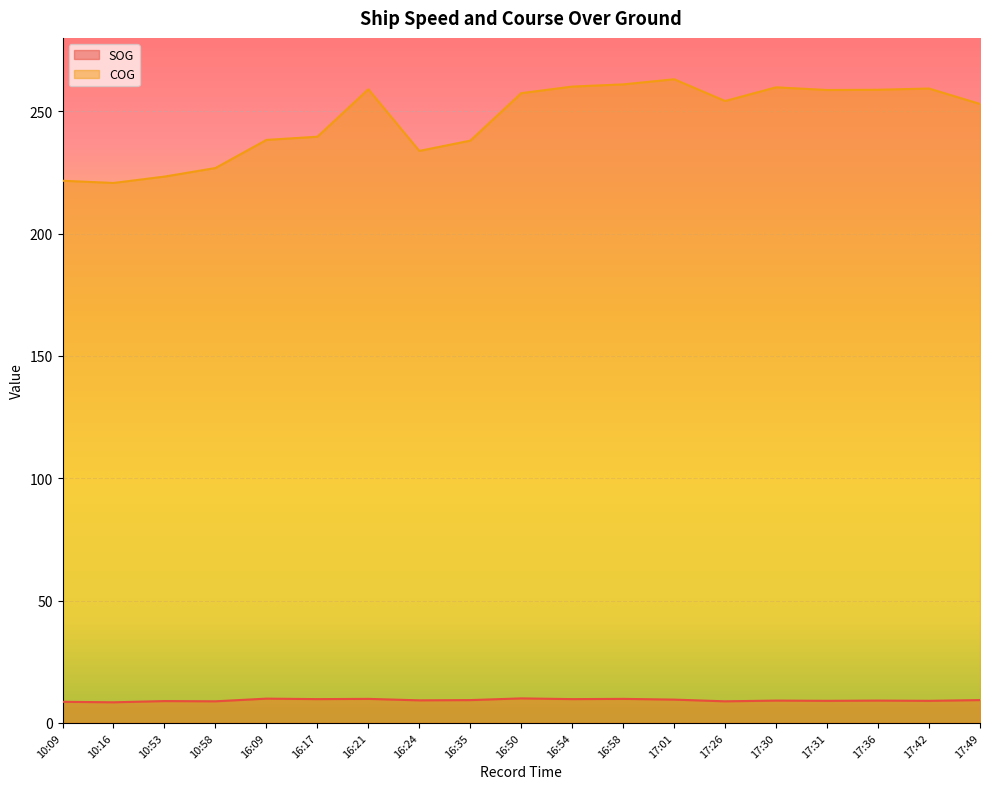

Rank the series by their average value, from lowest to highest.

SOG, COG